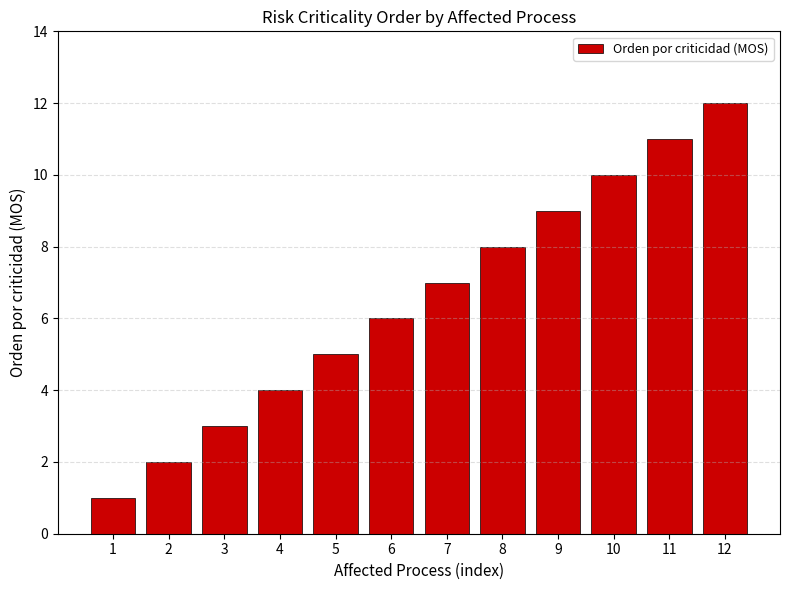

Are the bars horizontal?

No